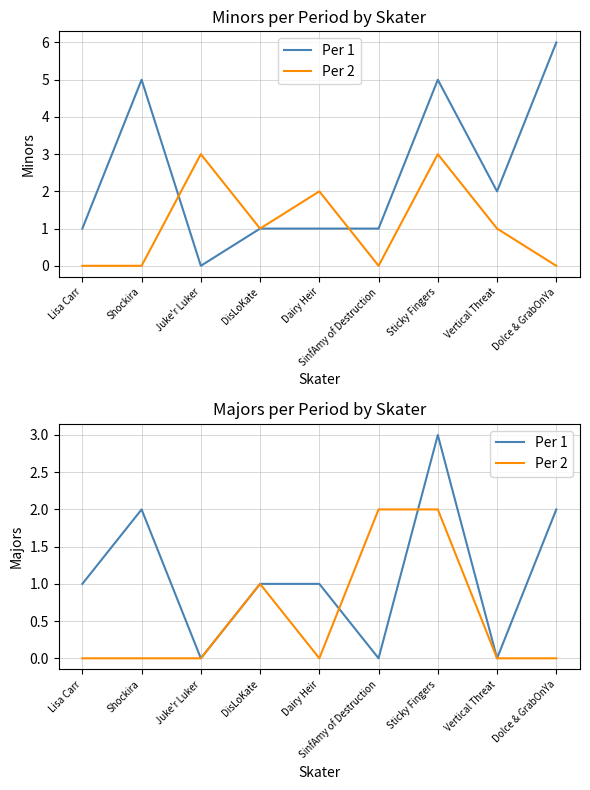

Rank the categories by Per 1 value from lowest to highest.

Juke'r Luker, SinfAmy of Destruction, Vertical Threat, Lisa Carr, DisLoKate, Dairy Heir, Shockira, Dolce & GrabOnYa, Sticky Fingers